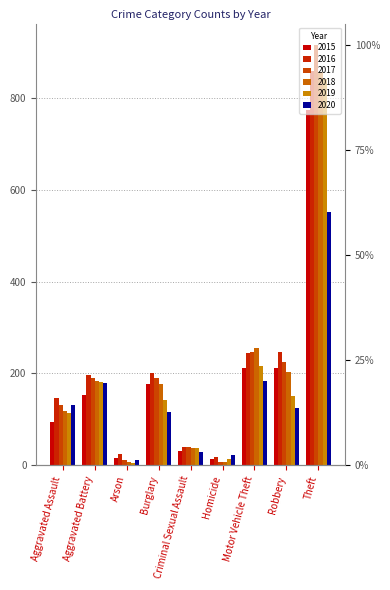

How many bars are there in each group?

6